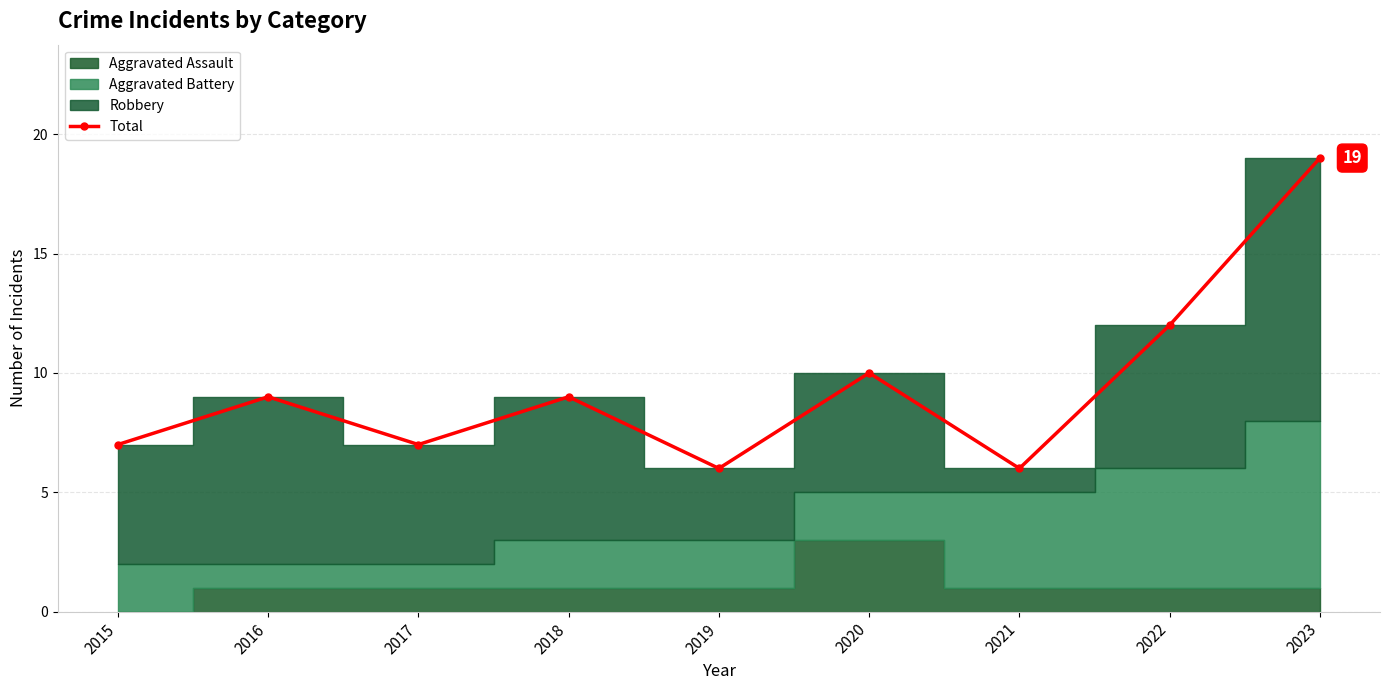

Rank the categories by value from highest to lowest.

2023, 2022, 2020, 2016, 2018, 2015, 2017, 2019, 2021